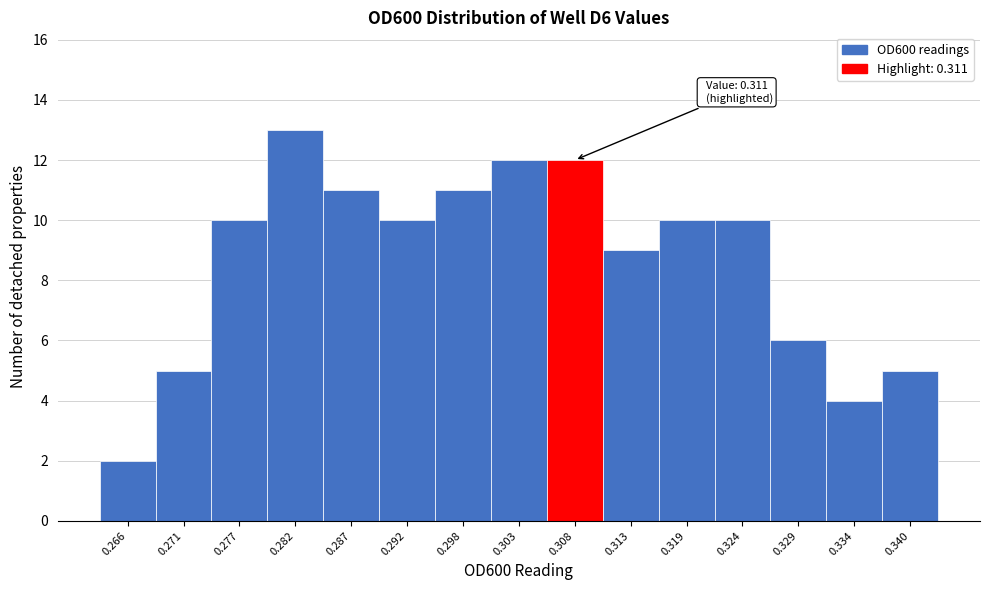

Reading left to right, transcribe all the data shown in this chart.

2	5	10	13	11	10	11	12	12	9	10	10	6	4	5